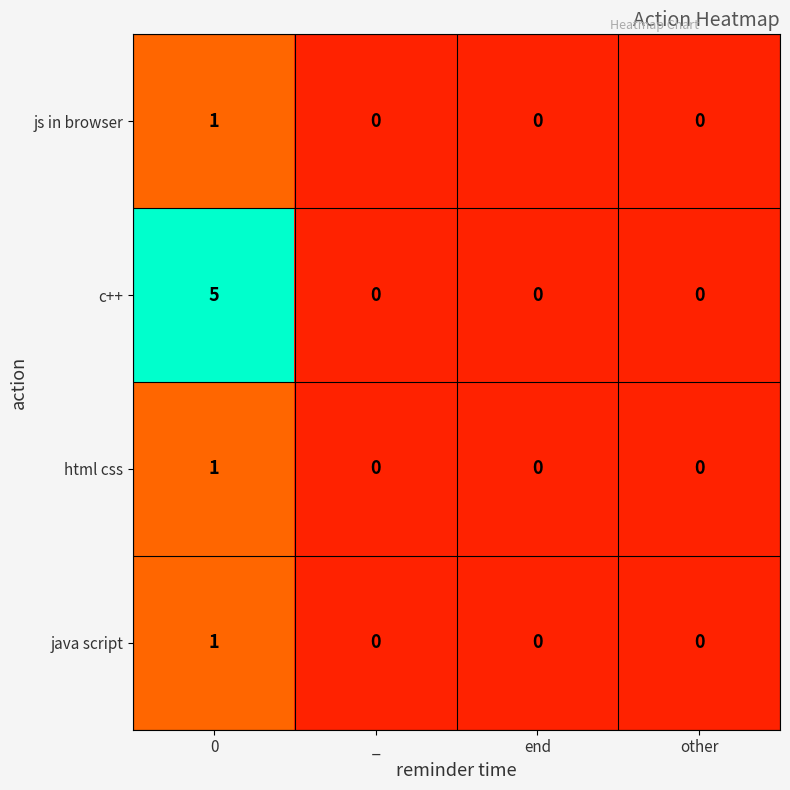

Reading left to right, transcribe all the data shown in this chart.

js in browser: 1	0	0	0
c++: 5	0	0	0
html css: 1	0	0	0
java script: 1	0	0	0